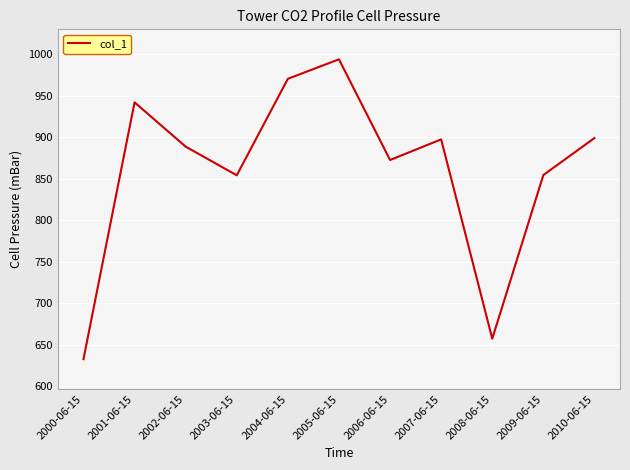

What is the difference between the values at 2005-06-15 and 2001-06-15?

51.8